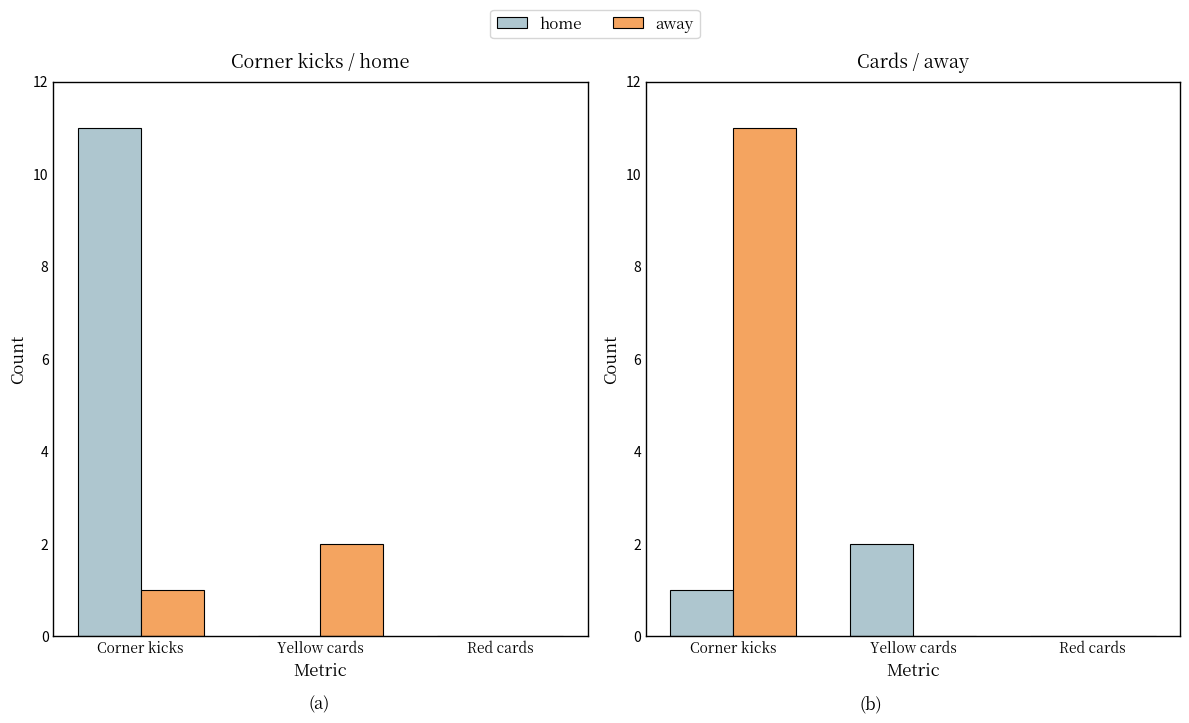

What is the label of the 1st bar from the left?

Corner kicks